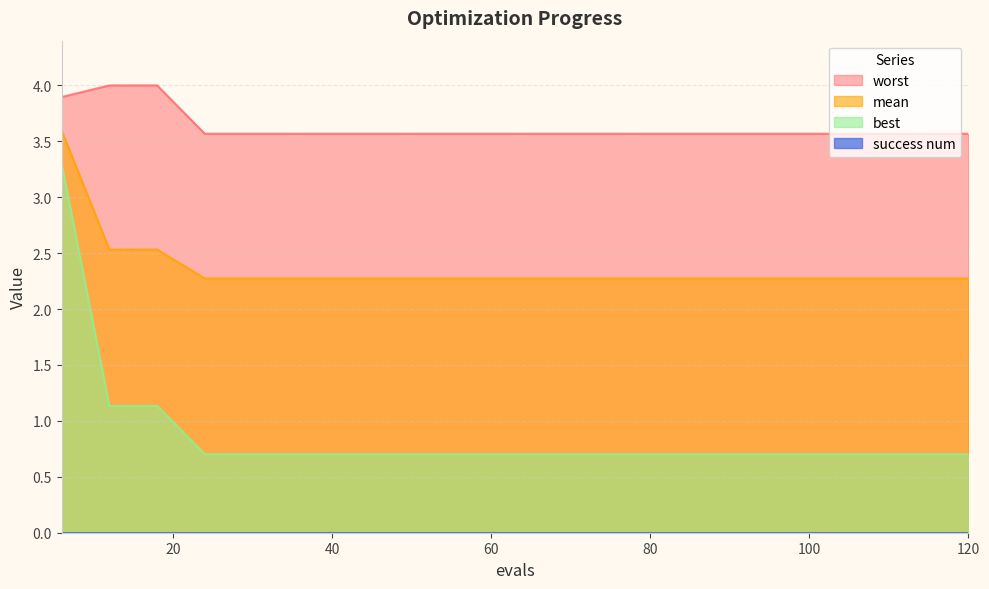

What is the difference between the highest and lowest values at 60?

3.6